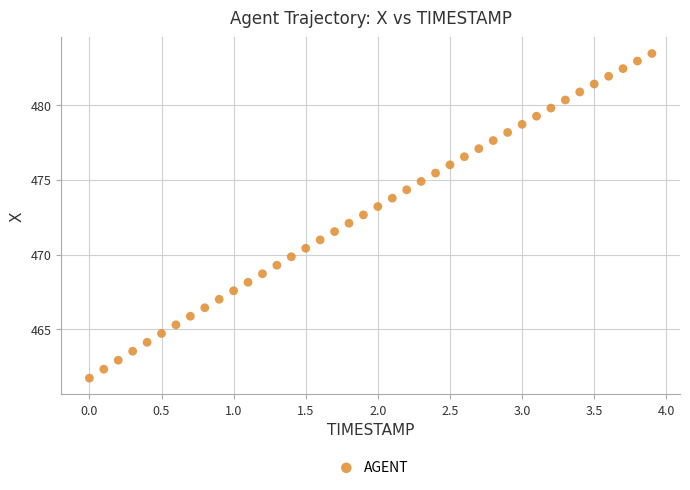

What is the range of X values (max minus min)?

3.9